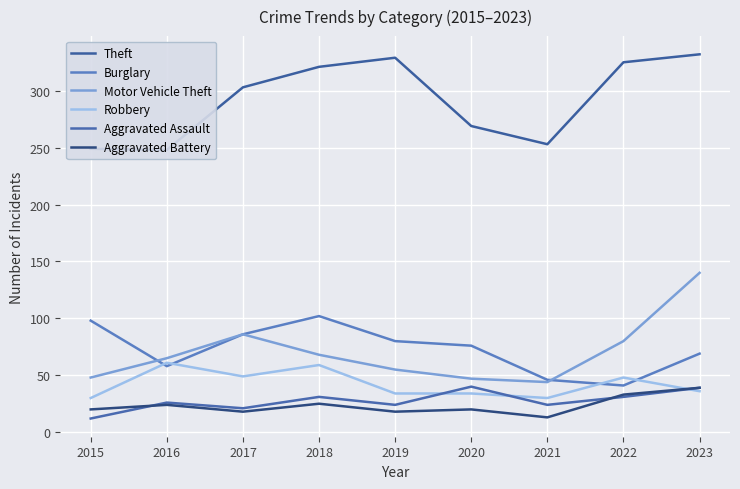

How many lines are shown in the chart?

6